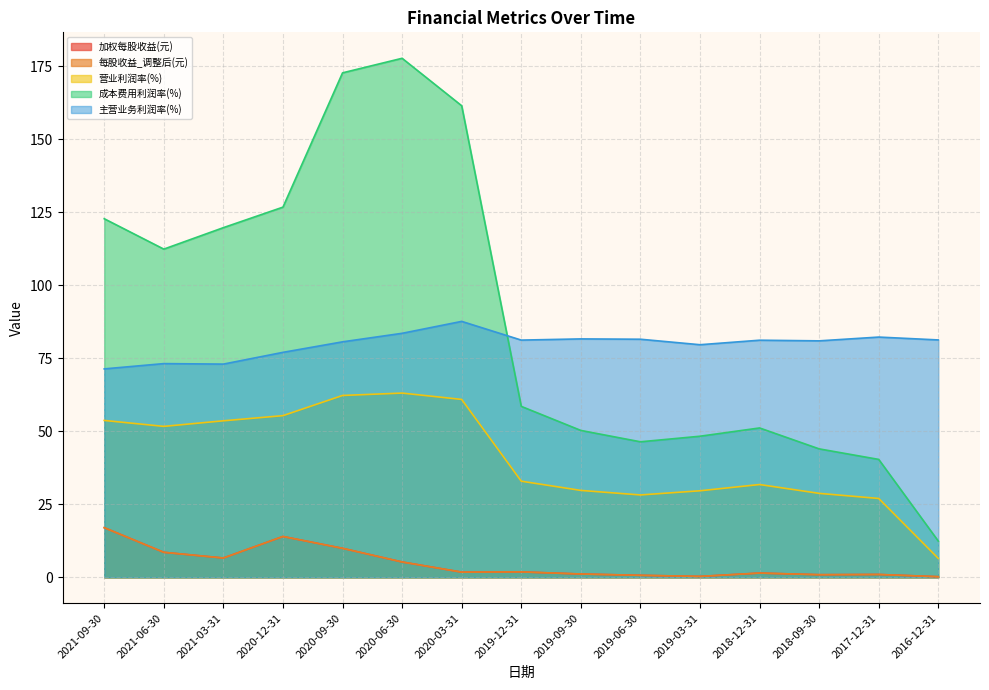

Which has a higher value, 2018-12-31 or 2020-12-31?

2020-12-31